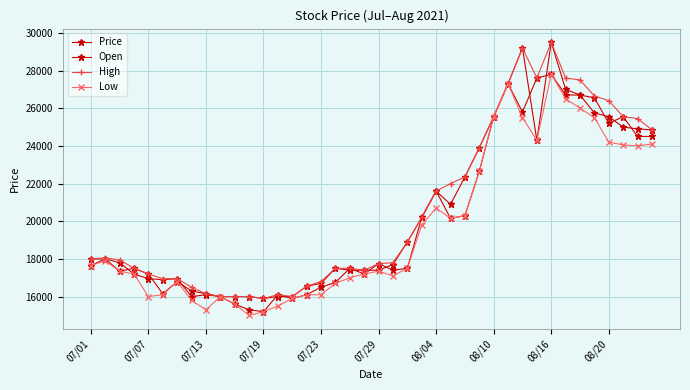

Is this an area chart (filled region under the line)?

No